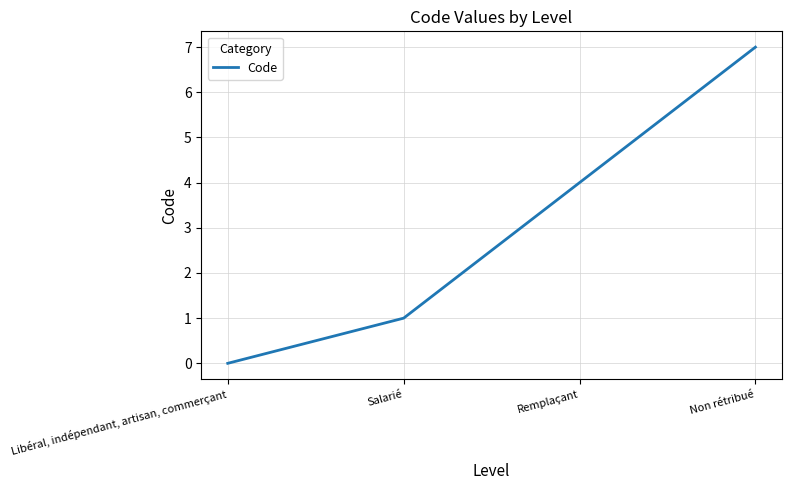

The value at Libéral, indépendant, artisan, commerçant is 4. True or false?

False